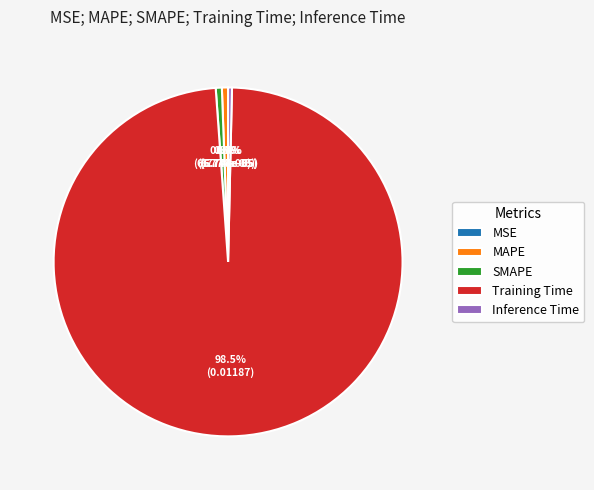

Which slice is the largest?

Training Time